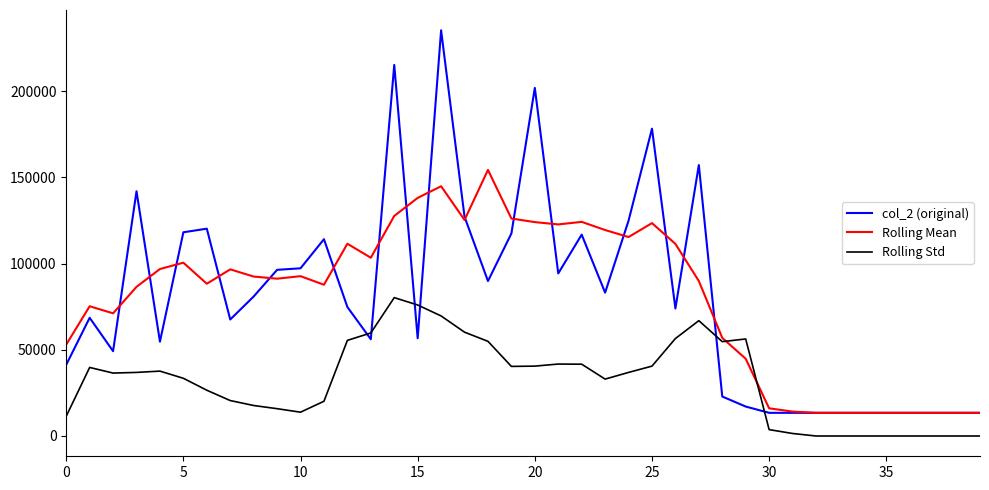

What is the greatest value displayed?

235352.0